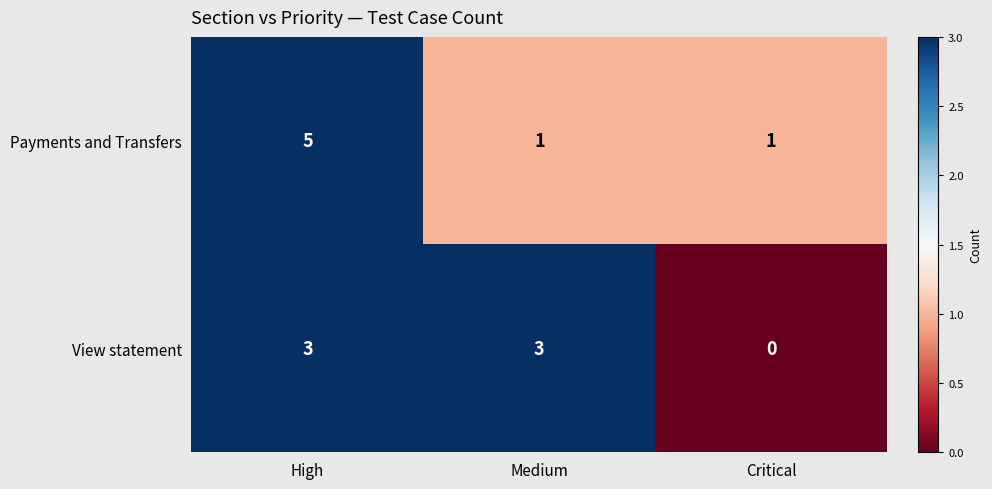

True or false: Payments and Transfers has a value of 5 at High.

True